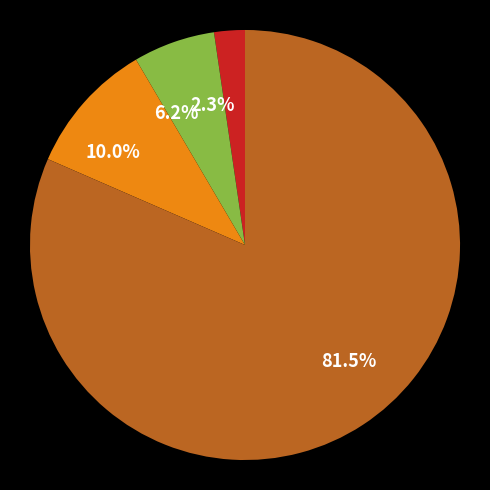

Is there any slice that represents more than half of the pie?

Yes